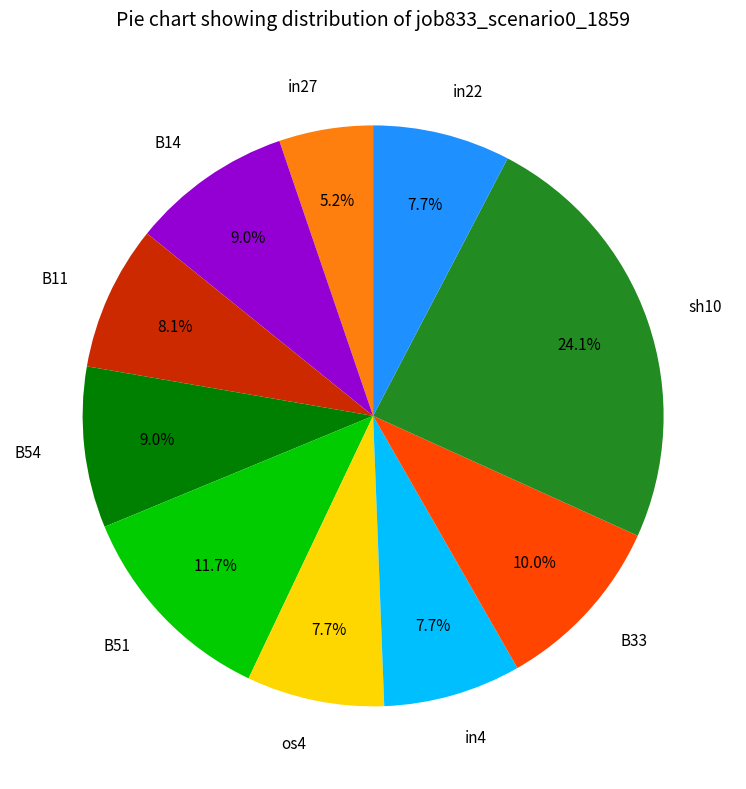

Which slice is the largest?

sh10